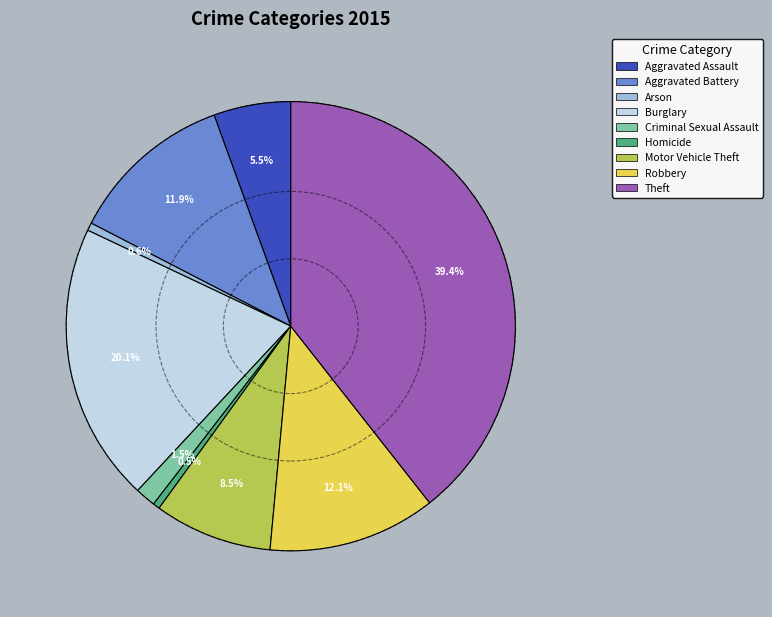

Which category has the biggest portion of the pie?

Theft